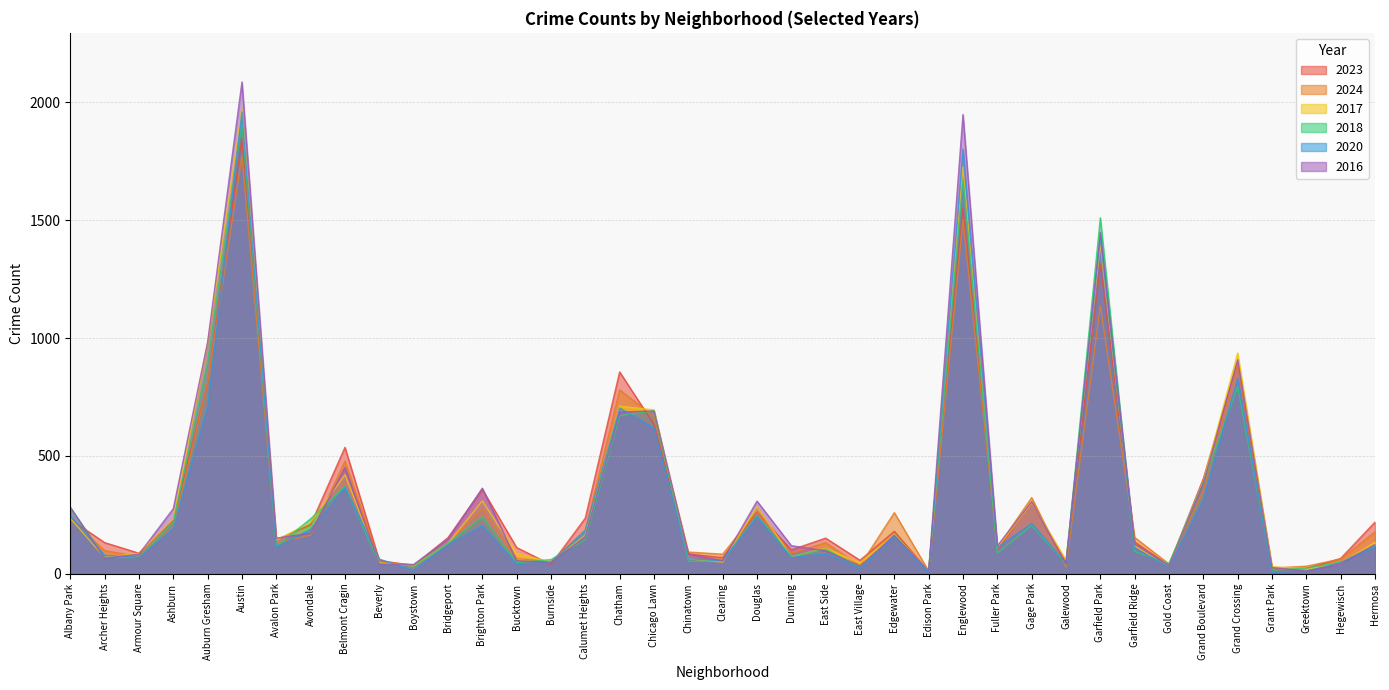

The value of 2024 at Edgewater is 259. True or false?

True